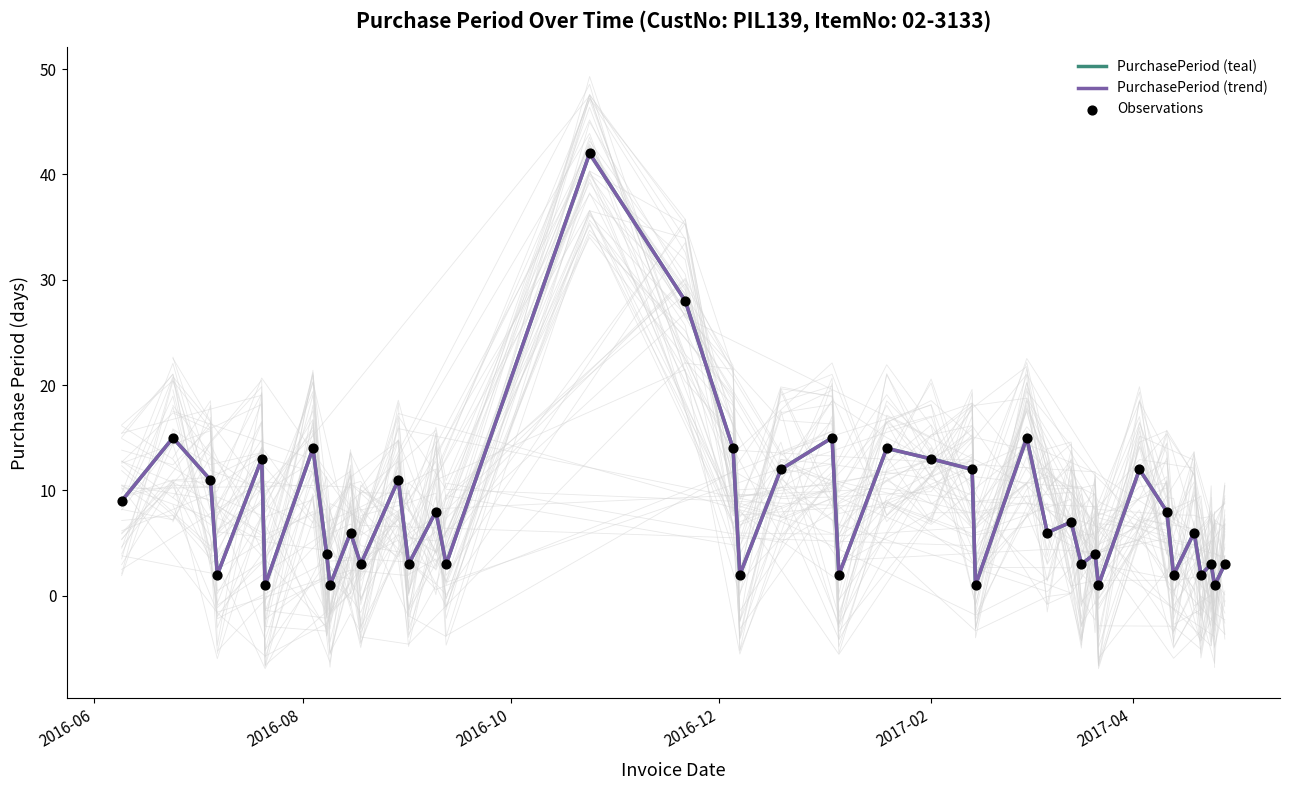

Approximately how many times larger is the value at 2017-04-13 compared to 2017-04-11?

0.2